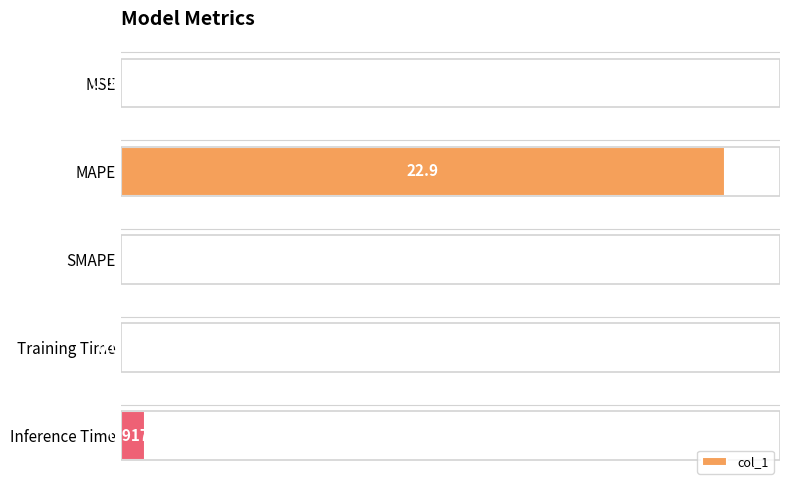

Where is the data nearest to the value 11?

Inference Time